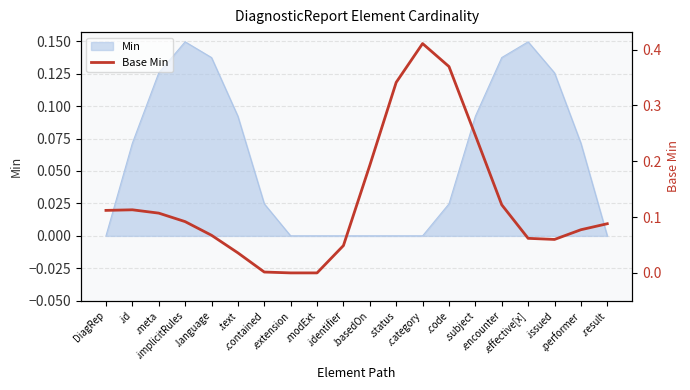

Which label corresponds to the smallest value in the chart?

.extension